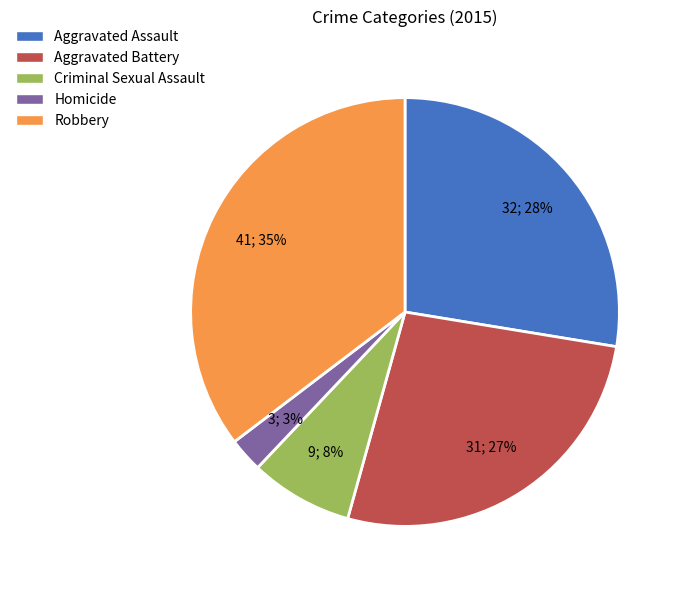

How many segments does this pie chart have?

5